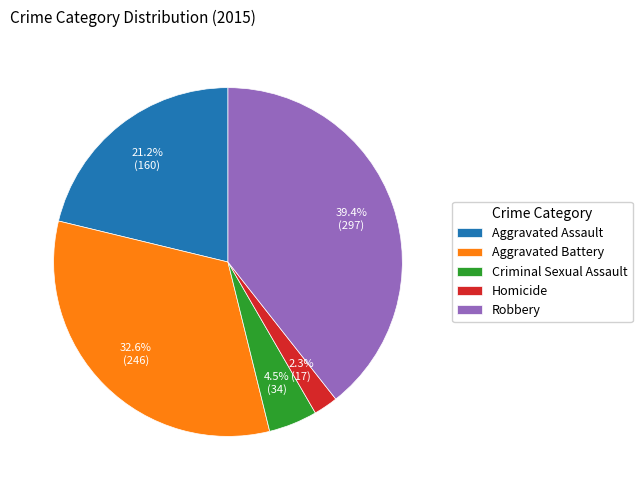

How many slices are in this pie chart?

5